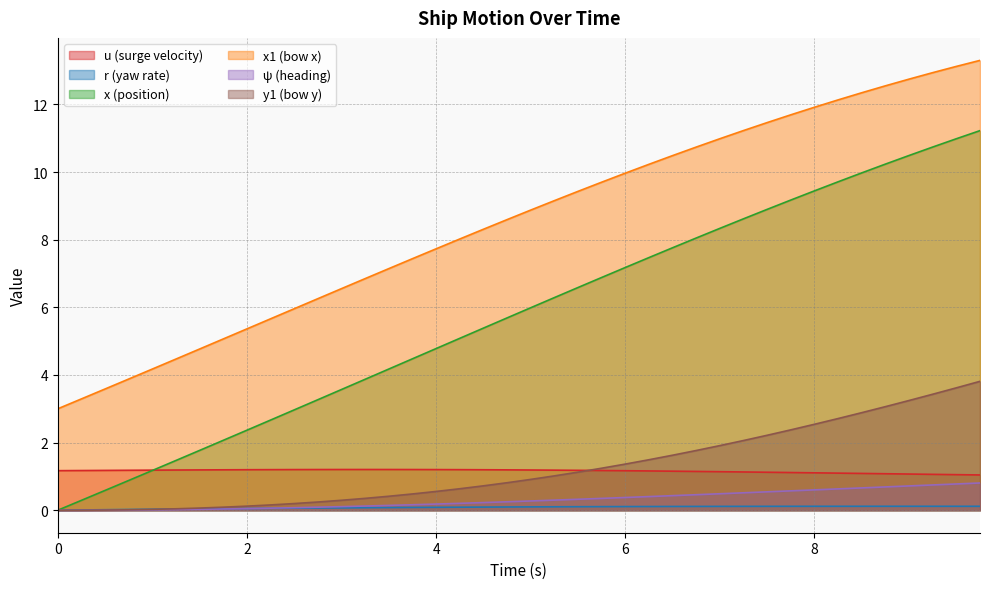

True or false: u has more than 1 points higher than both neighbors.

False